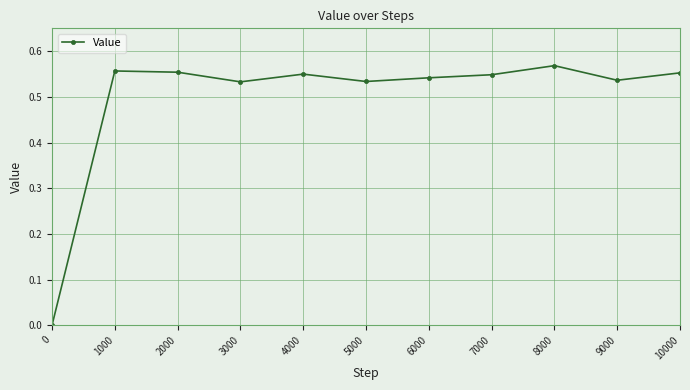

At which category does the data reach its first local valley?

3000